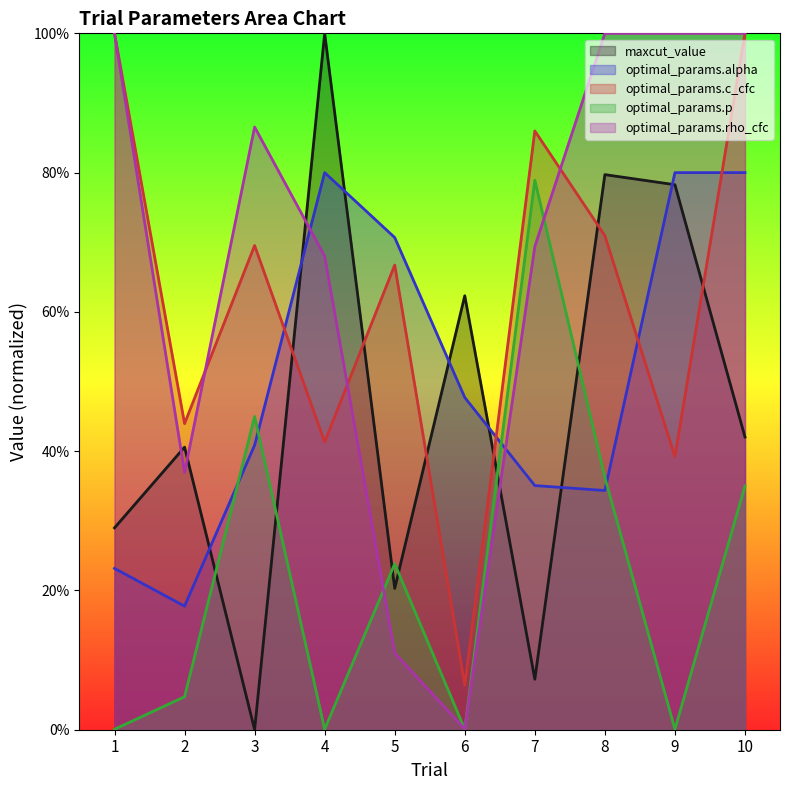

Reading left to right, list all the values displayed in this chart.

maxcut_value: 0.3	0.4	0.0	1.0	0.2	0.6	0.1	0.8	0.8	0.4
optimal_params.alpha: 0.2	0.2	0.4	0.8	0.7	0.5	0.4	0.3	0.8	0.8
optimal_params.c_cfc: 1.0	0.4	0.7	0.4	0.7	0.1	0.9	0.7	0.4	1.0
optimal_params.p: 0.0	0.0	0.4	0.0	0.2	0.0	0.8	0.4	0.0	0.4
optimal_params.rho_cfc: 1.0	0.4	0.9	0.7	0.1	0.0	0.7	1.0	1.0	1.0